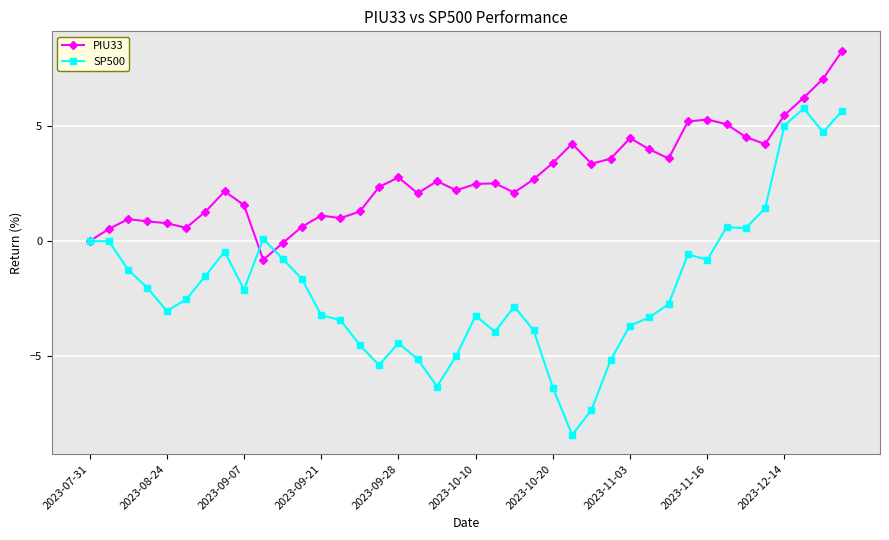

How many distinct data groups are displayed?

2